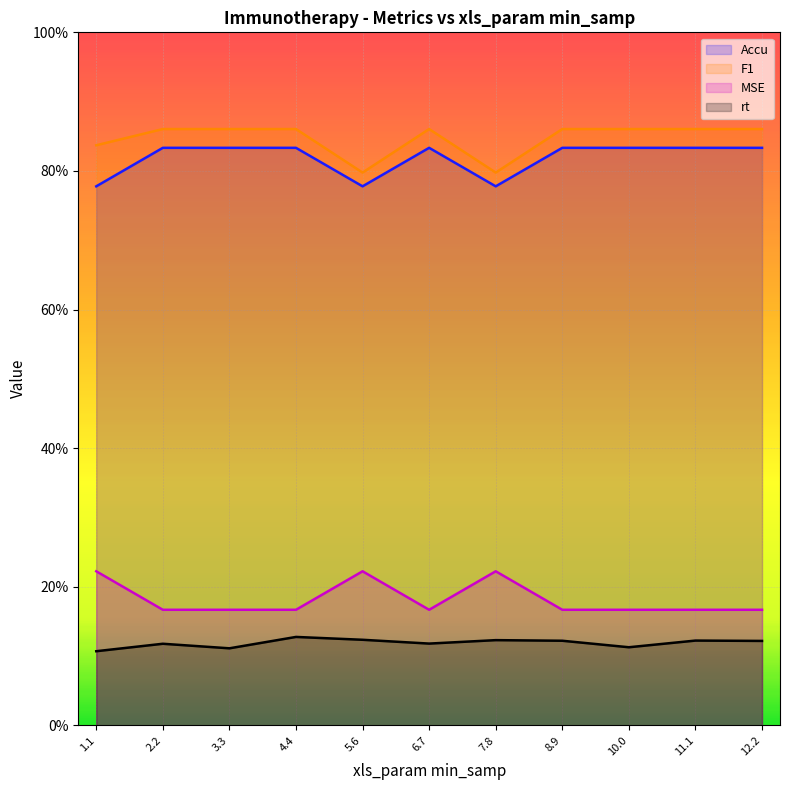

What is the difference between the maximum and minimum values in the Accu series?

0.1